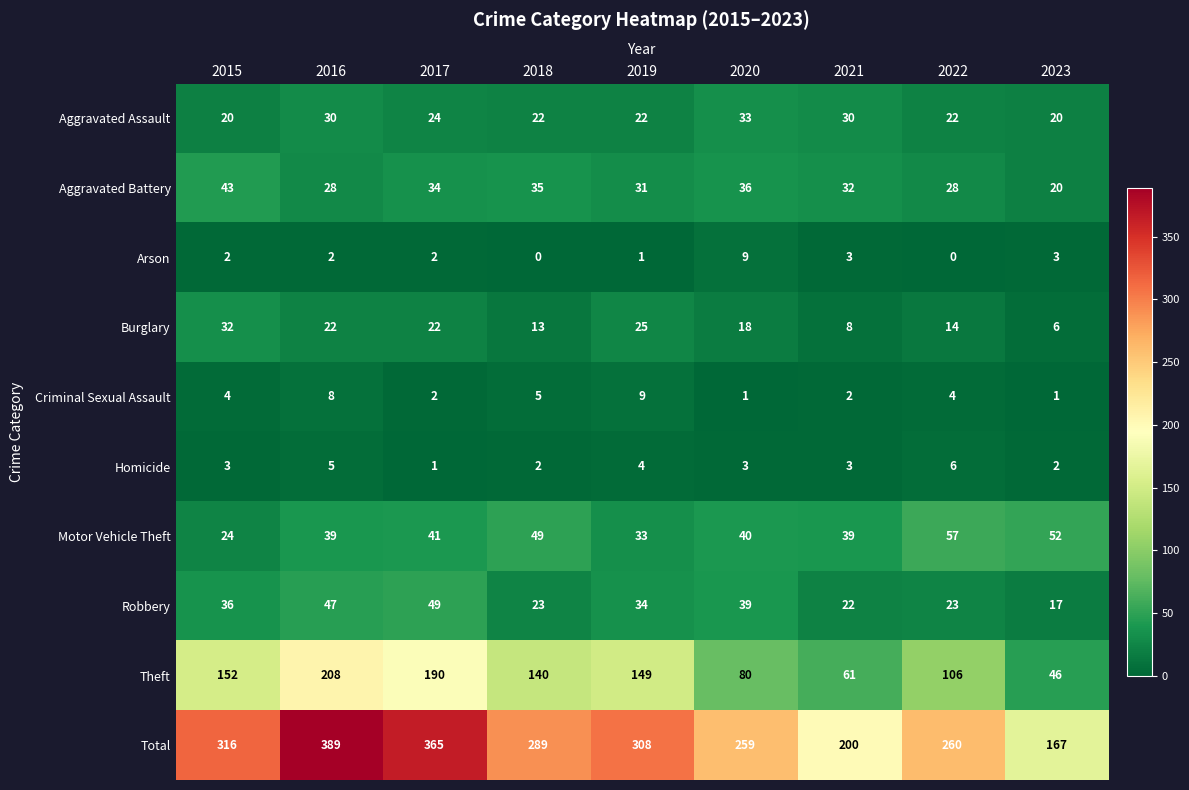

What is the lowest value of the Motor Vehicle Theft series?

24